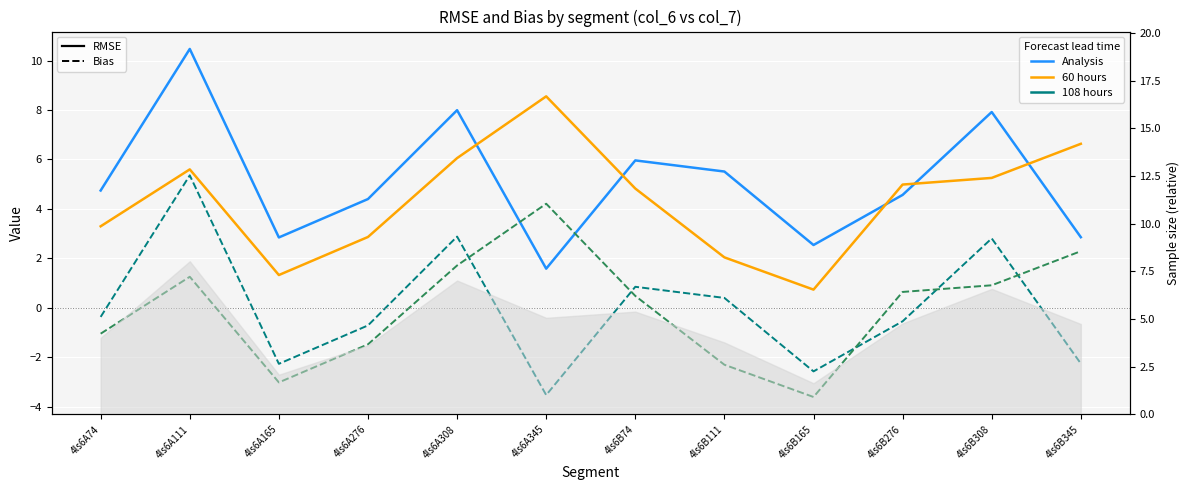

What position from the left is 4ls6B165?

9